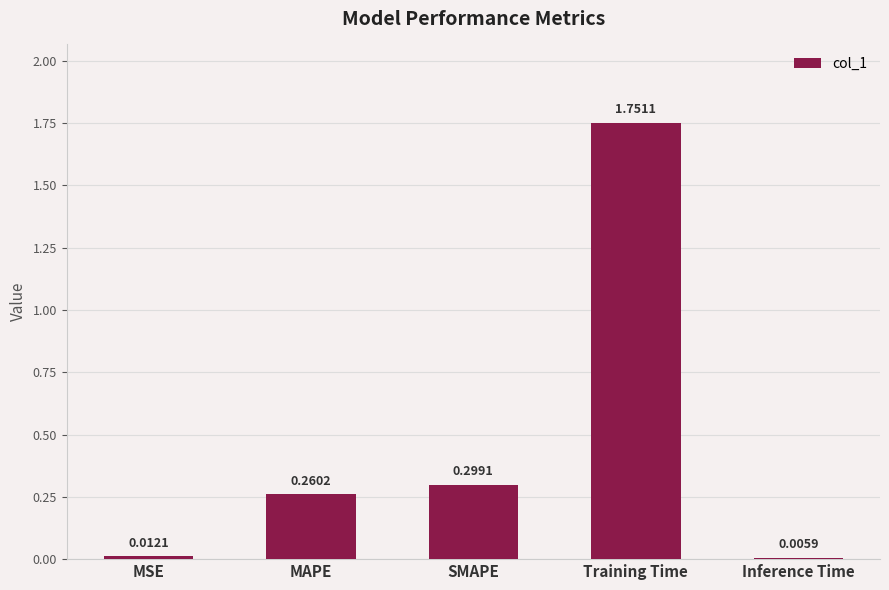

At which category does the chart reach its peak across all series?

Training Time